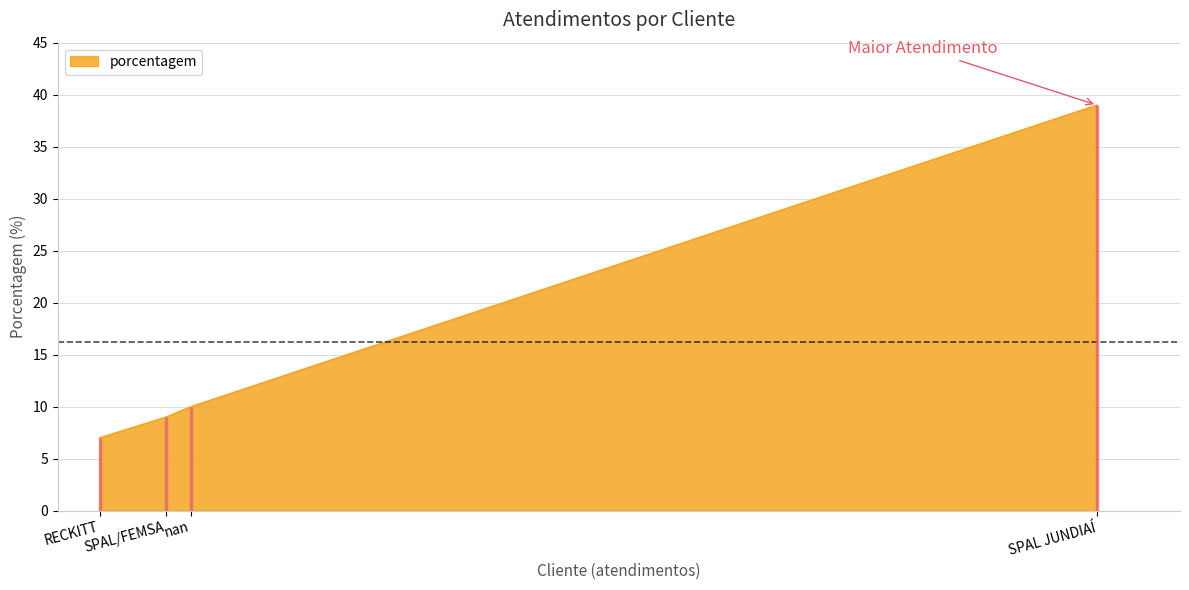

What is the sum of all values?

65